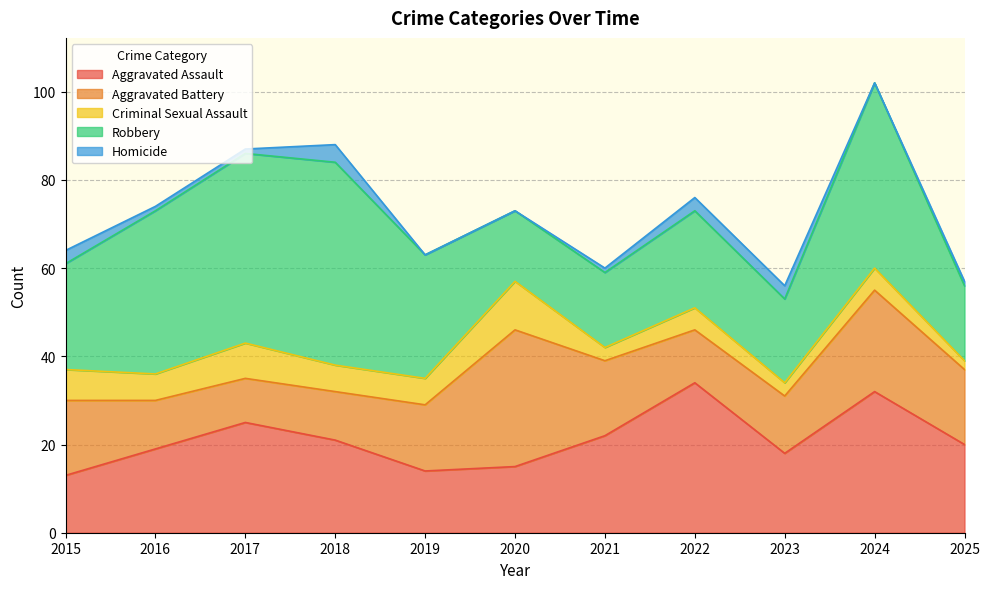

What is the sum of all Aggravated Assault values?

233